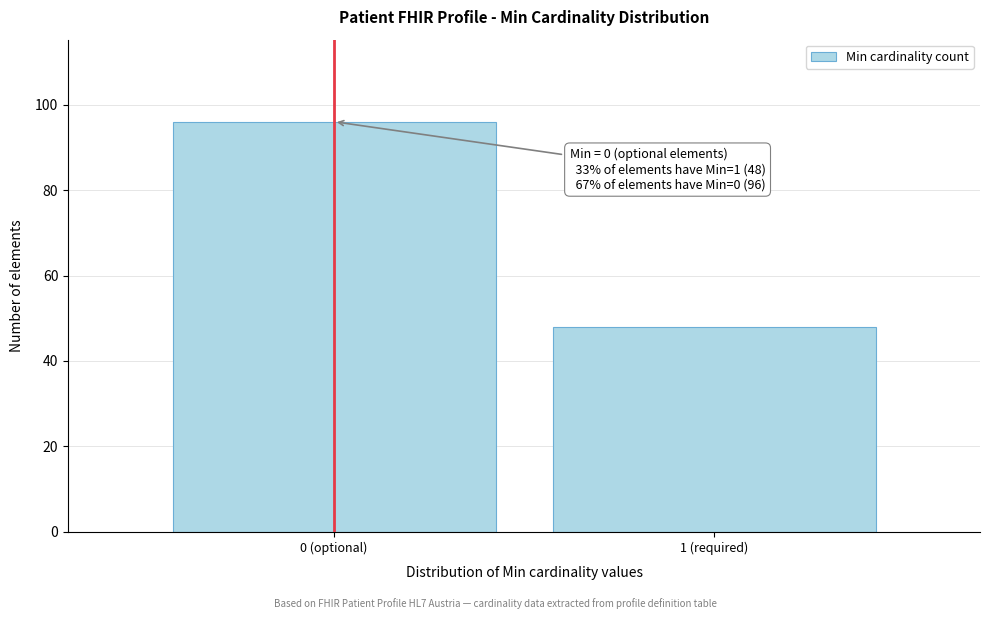

Reading right to left, what are all the values shown in this chart?

48	96